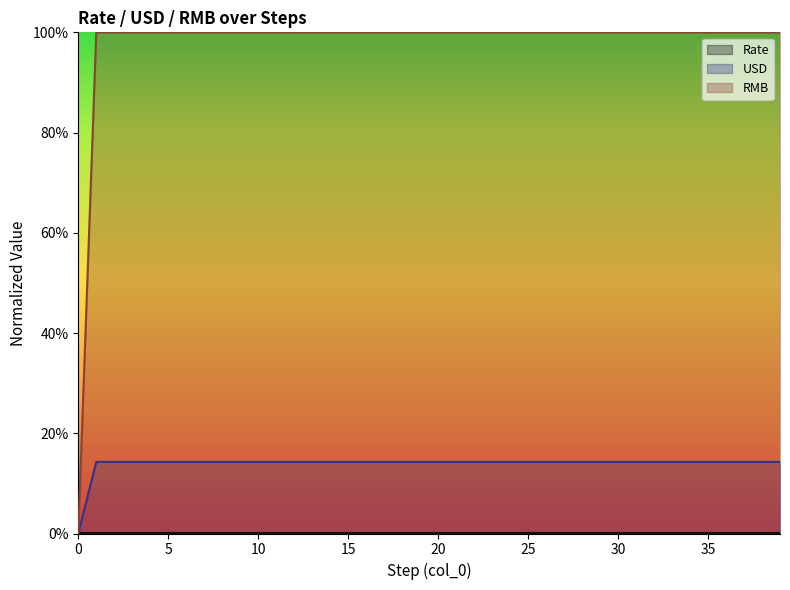

Reading left to right, list all the values displayed in this chart.

Rate: 0.0	0.0	0.0	0.0	0.0	0.0	0.0	0.0	0.0	0.0	0.0	0.0	0.0	0.0	0.0	0.0	0.0	0.0	0.0	0.0	0.0	0.0	0.0	0.0	0.0	0.0	0.0	0.0	0.0	0.0	0.0	0.0	0.0	0.0	0.0	0.0	0.0	0.0	0.0	0.0
USD: 0.0	0.1	0.1	0.1	0.1	0.1	0.1	0.1	0.1	0.1	0.1	0.1	0.1	0.1	0.1	0.1	0.1	0.1	0.1	0.1	0.1	0.1	0.1	0.1	0.1	0.1	0.1	0.1	0.1	0.1	0.1	0.1	0.1	0.1	0.1	0.1	0.1	0.1	0.1	0.1
RMB: 0.0	1.0	1.0	1.0	1.0	1.0	1.0	1.0	1.0	1.0	1.0	1.0	1.0	1.0	1.0	1.0	1.0	1.0	1.0	1.0	1.0	1.0	1.0	1.0	1.0	1.0	1.0	1.0	1.0	1.0	1.0	1.0	1.0	1.0	1.0	1.0	1.0	1.0	1.0	1.0